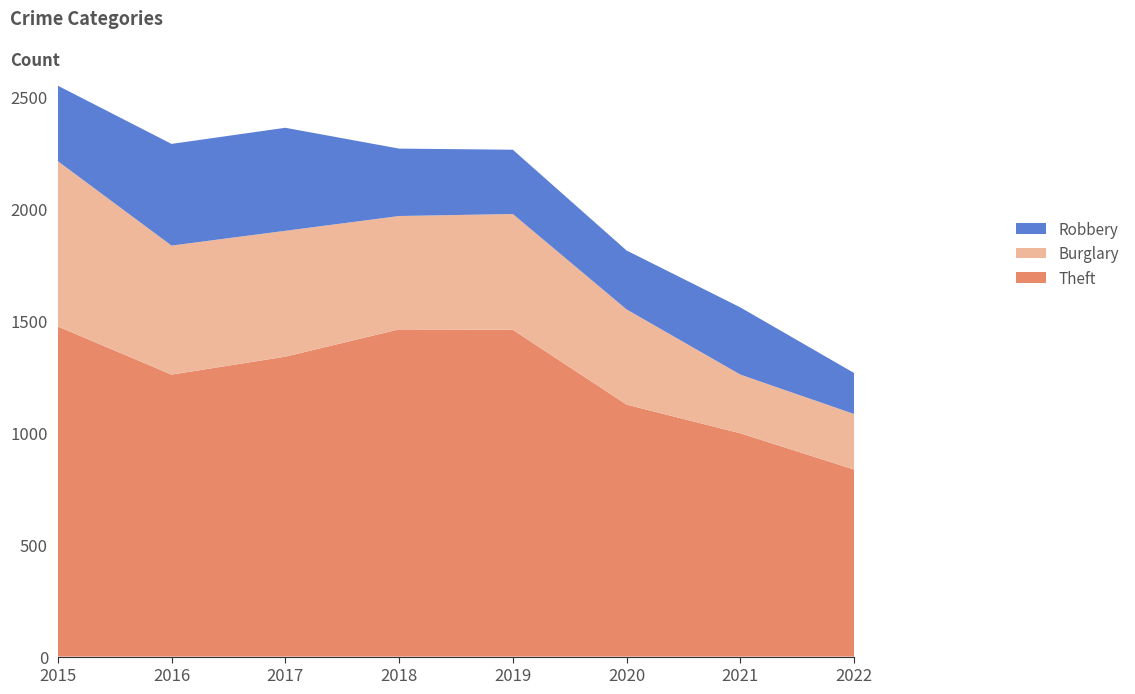

Reading left to right, list all the values displayed in this chart.

Theft: 1474	1259	1339	1461	1459	1125	997	835
Burglary: 738	576	562	506	517	425	262	248
Robbery: 337	454	460	301	287	263	300	183